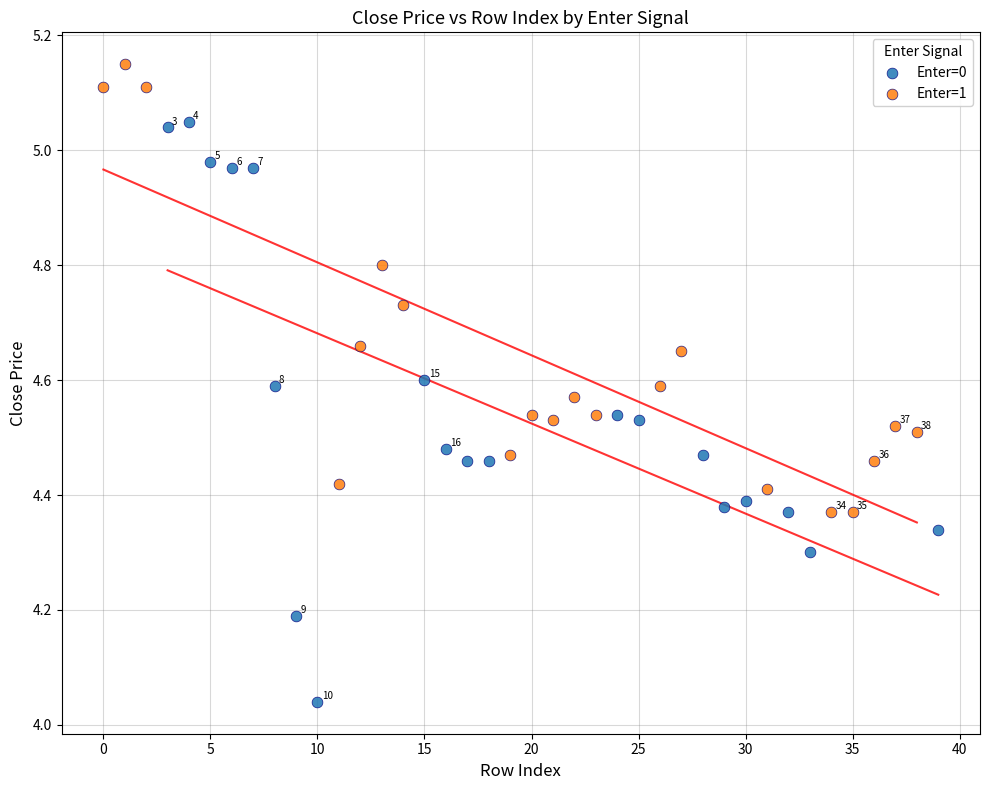

Which series reaches the maximum Y coordinate?

Enter=1